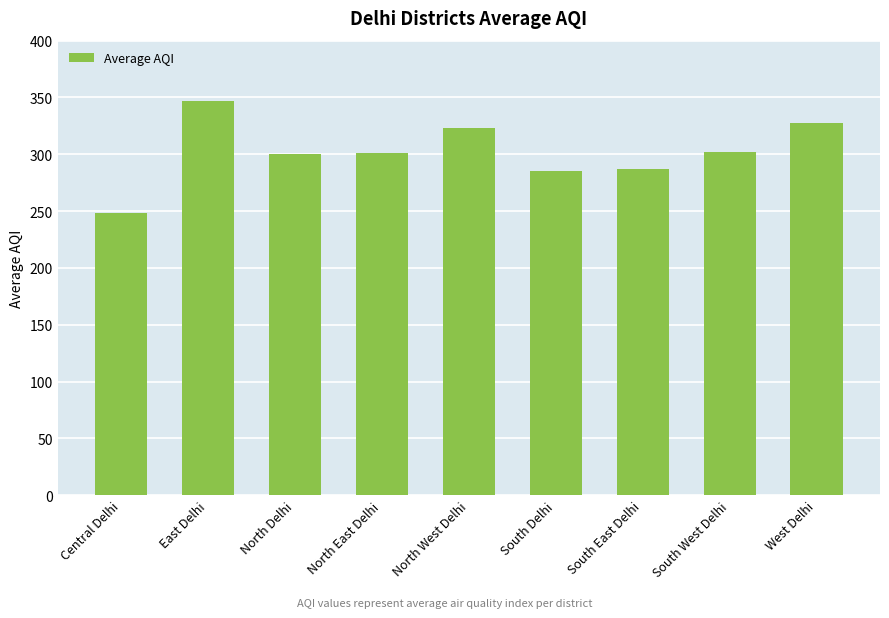

What is the smallest value displayed?

248.0